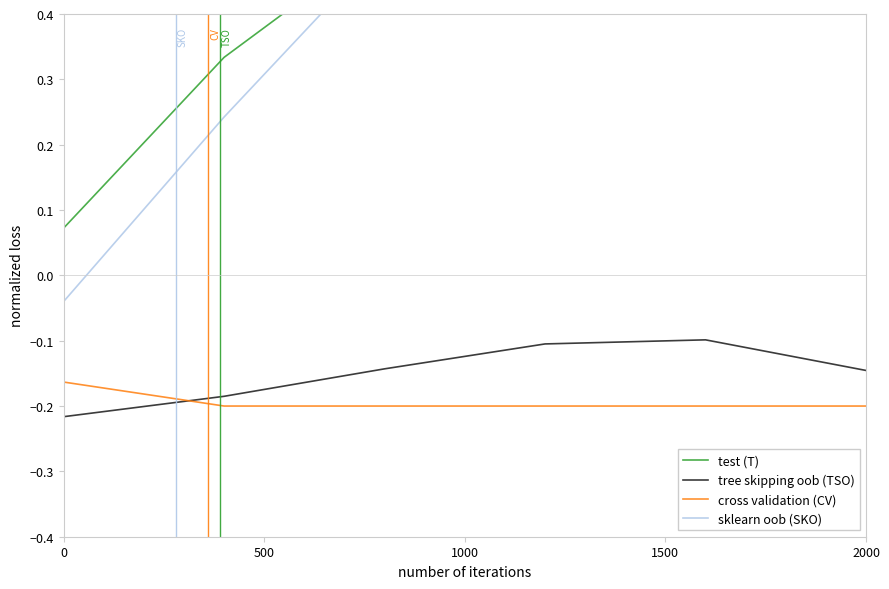

What is the minimum value shown in the chart?

-0.2